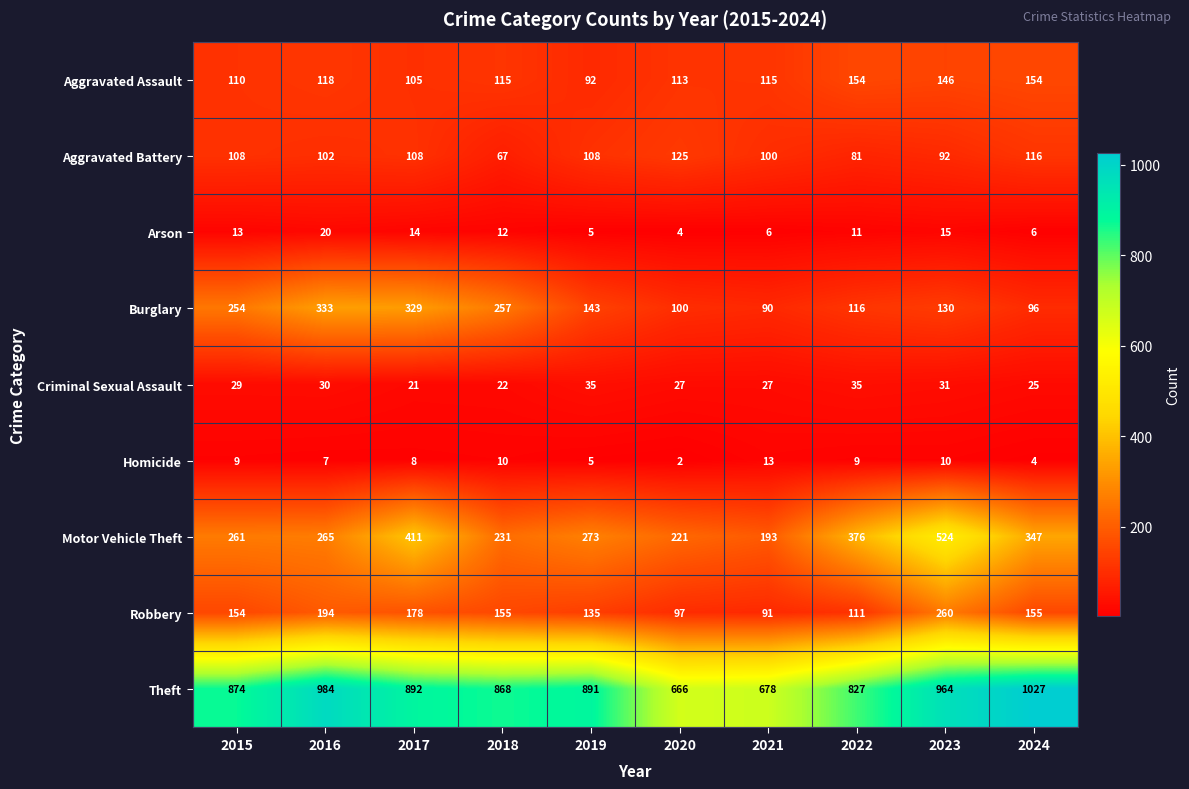

Which label corresponds to the largest value in the chart?

2024